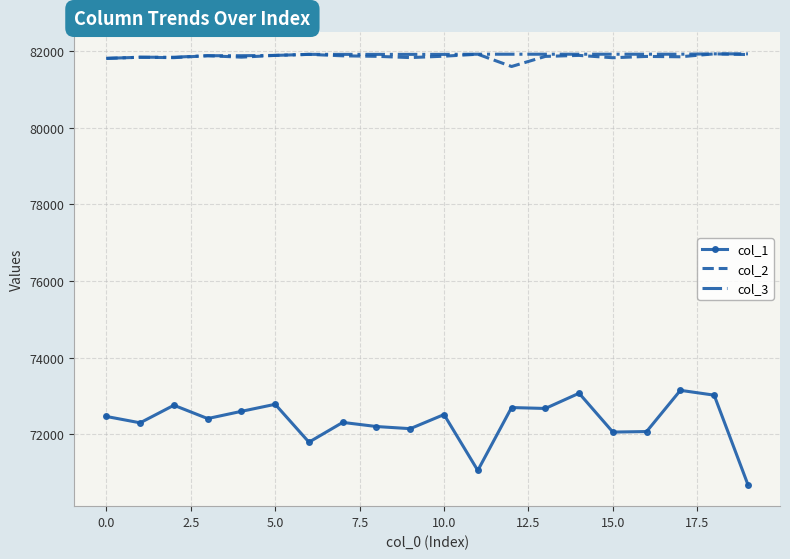

Which series has the largest range (max minus min)?

col_1